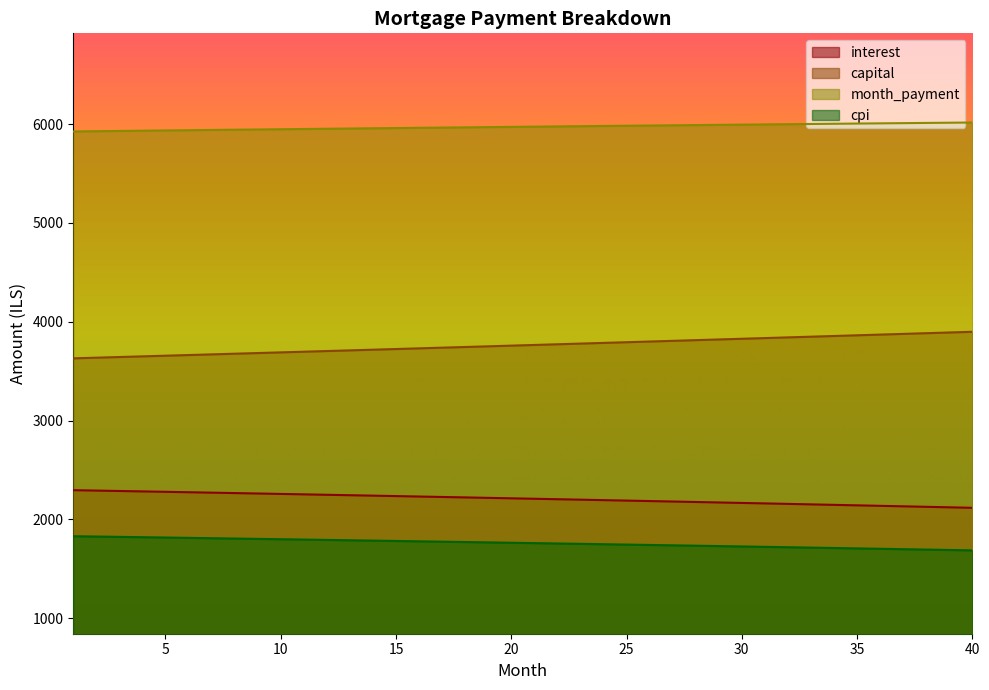

Where is cpi nearest to the value 1758?

22